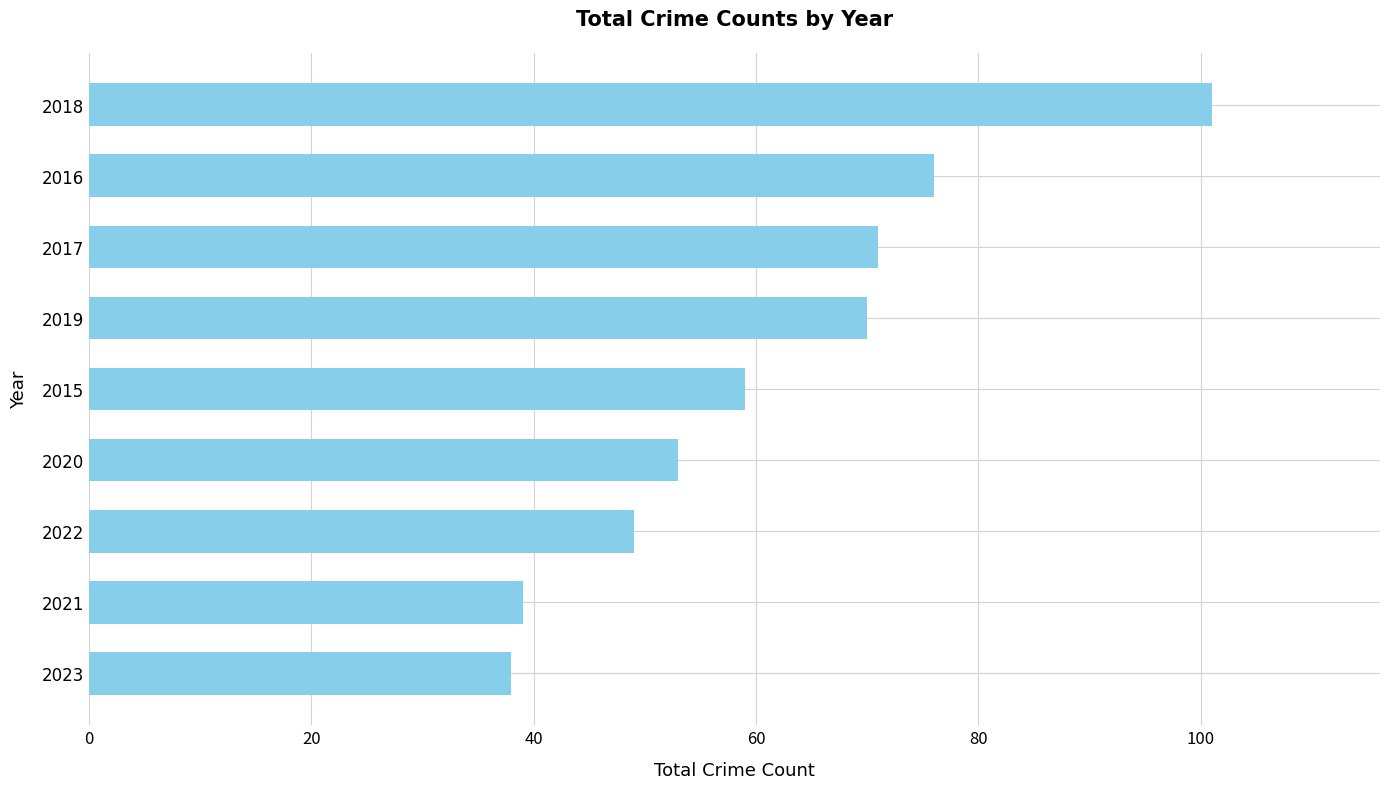

The value at 2016 is 76. True or false?

True